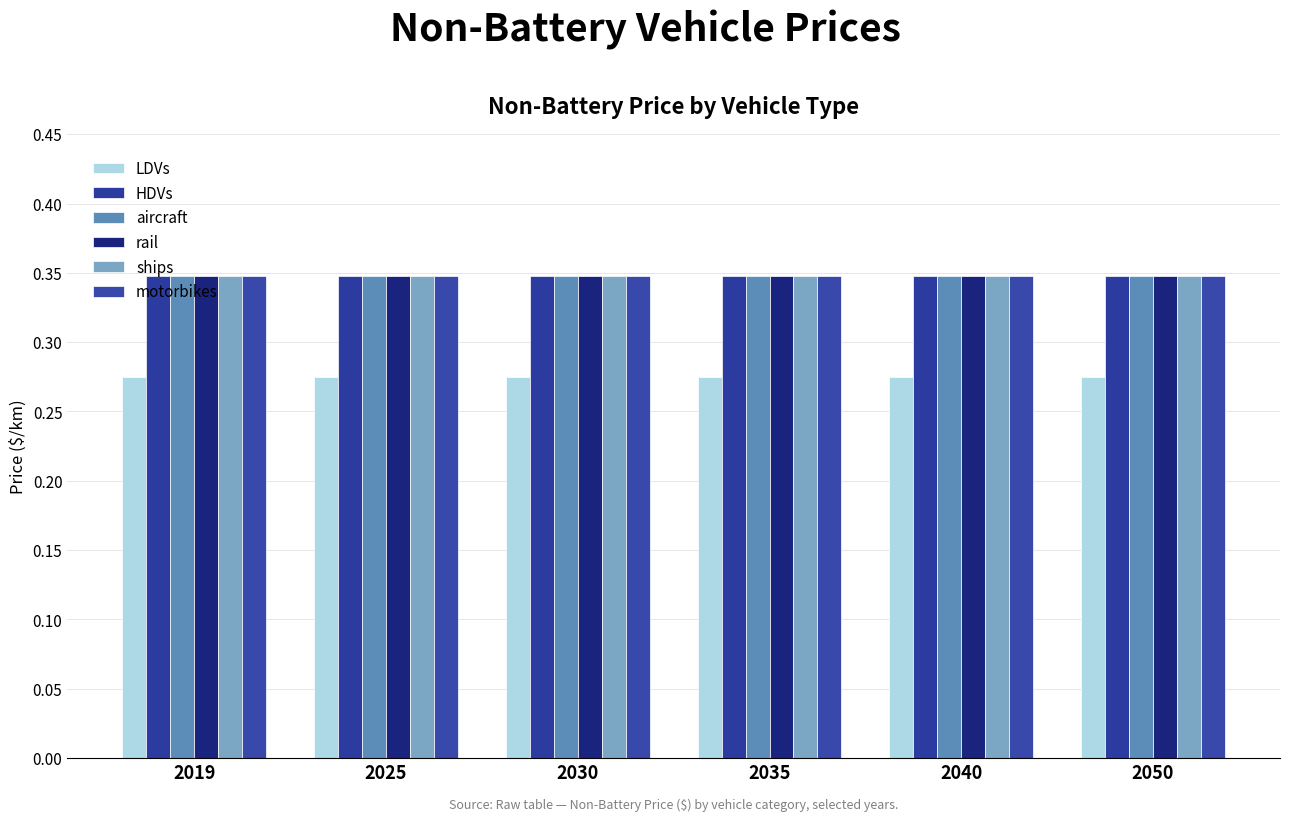

Does the chart contain any negative values?

No